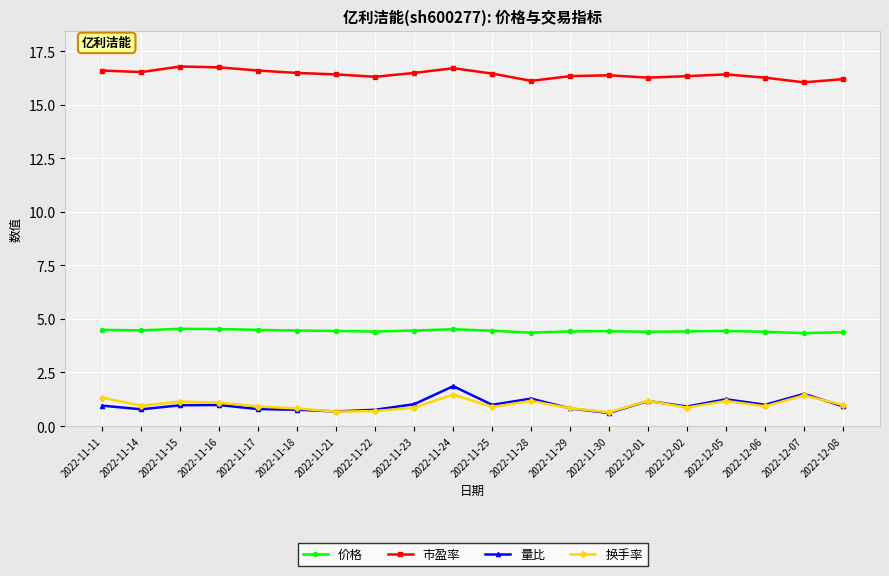

What position from the left is 2022-11-24?

10